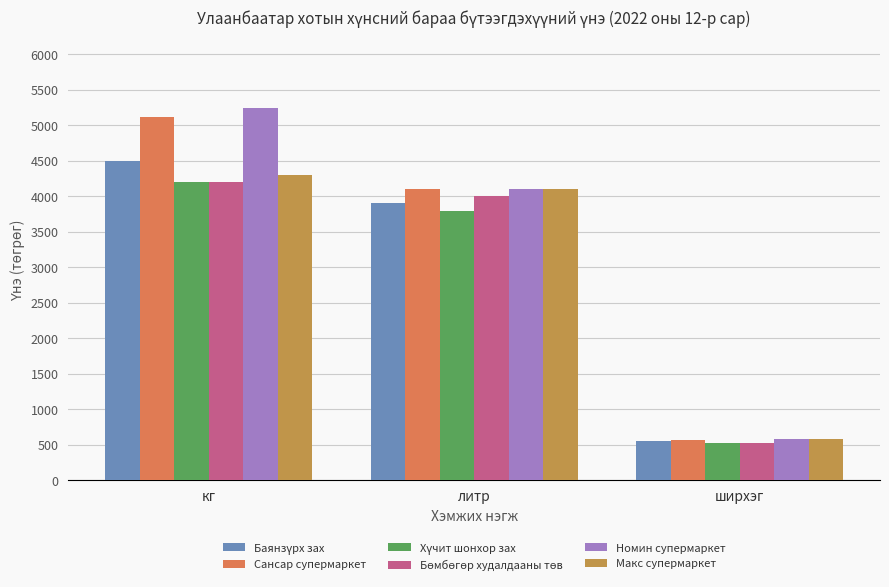

What is the difference between the highest and lowest values at кг?

1049